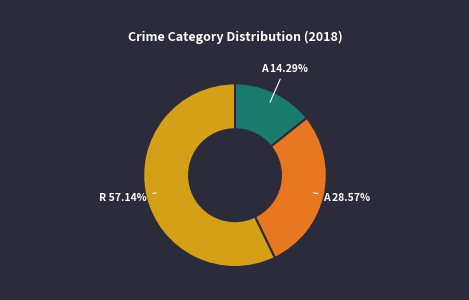

Is there a majority slice in this chart?

Yes